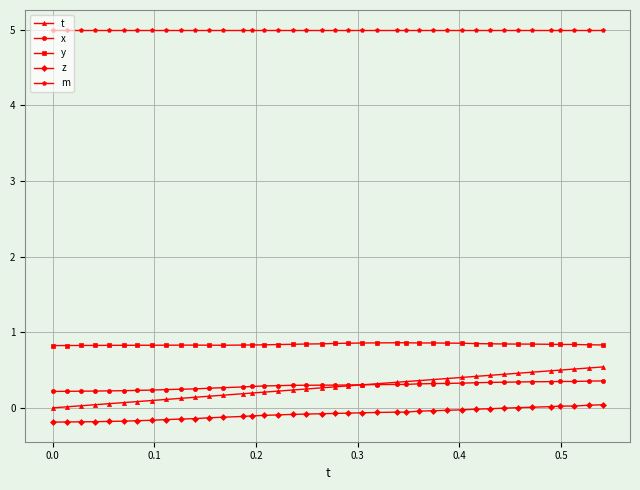

What is the highest value of the t series?

0.5